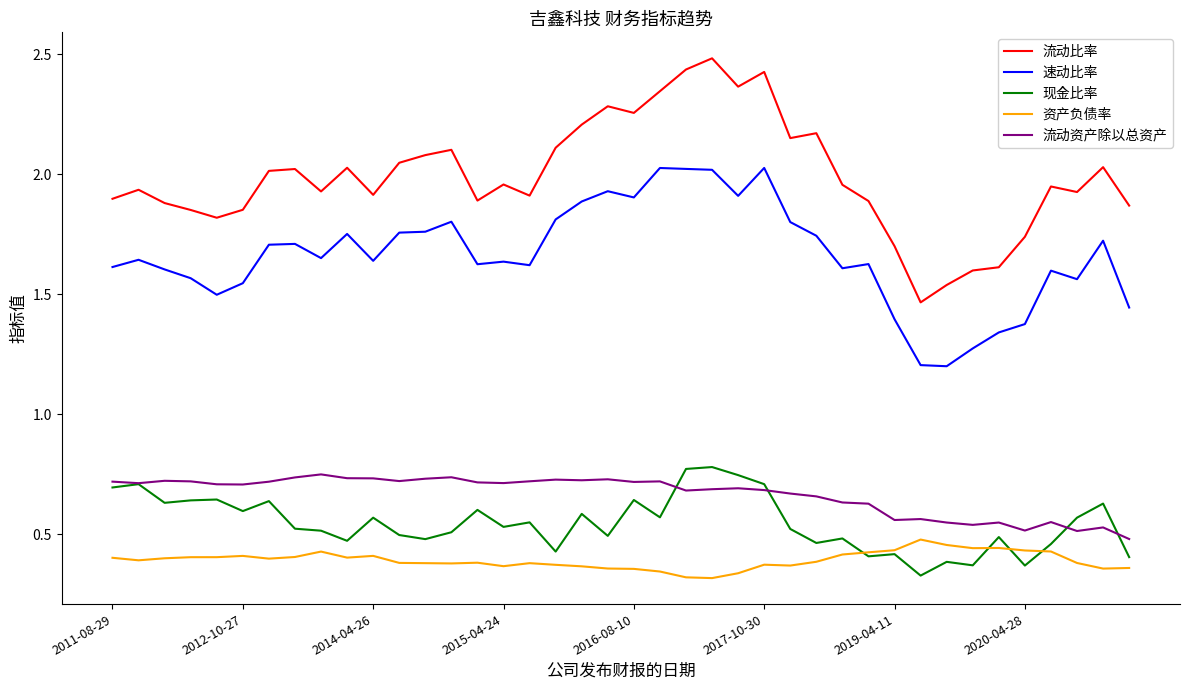

True or false: 流动比率 and 速动比率 cross at least once.

False